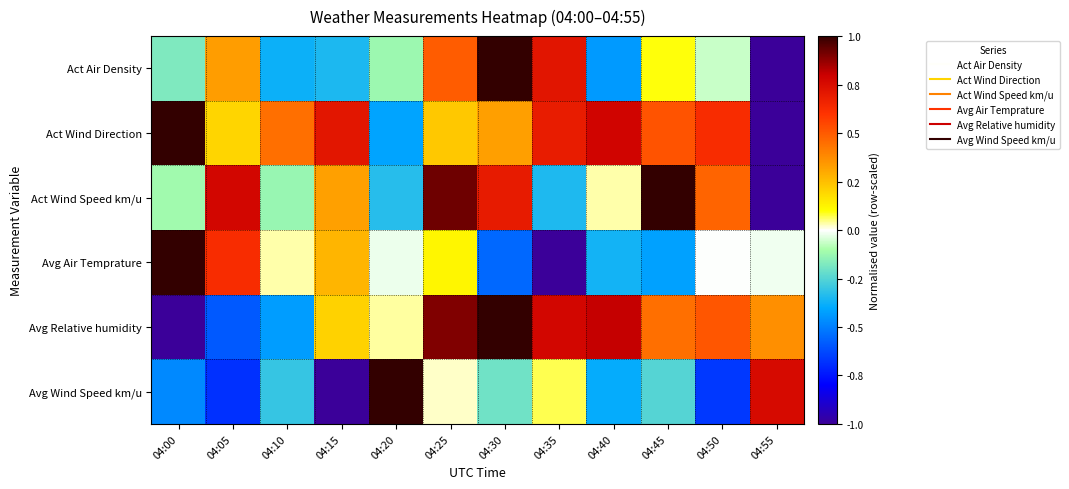

At which category is the sum across all series the highest?

04:25